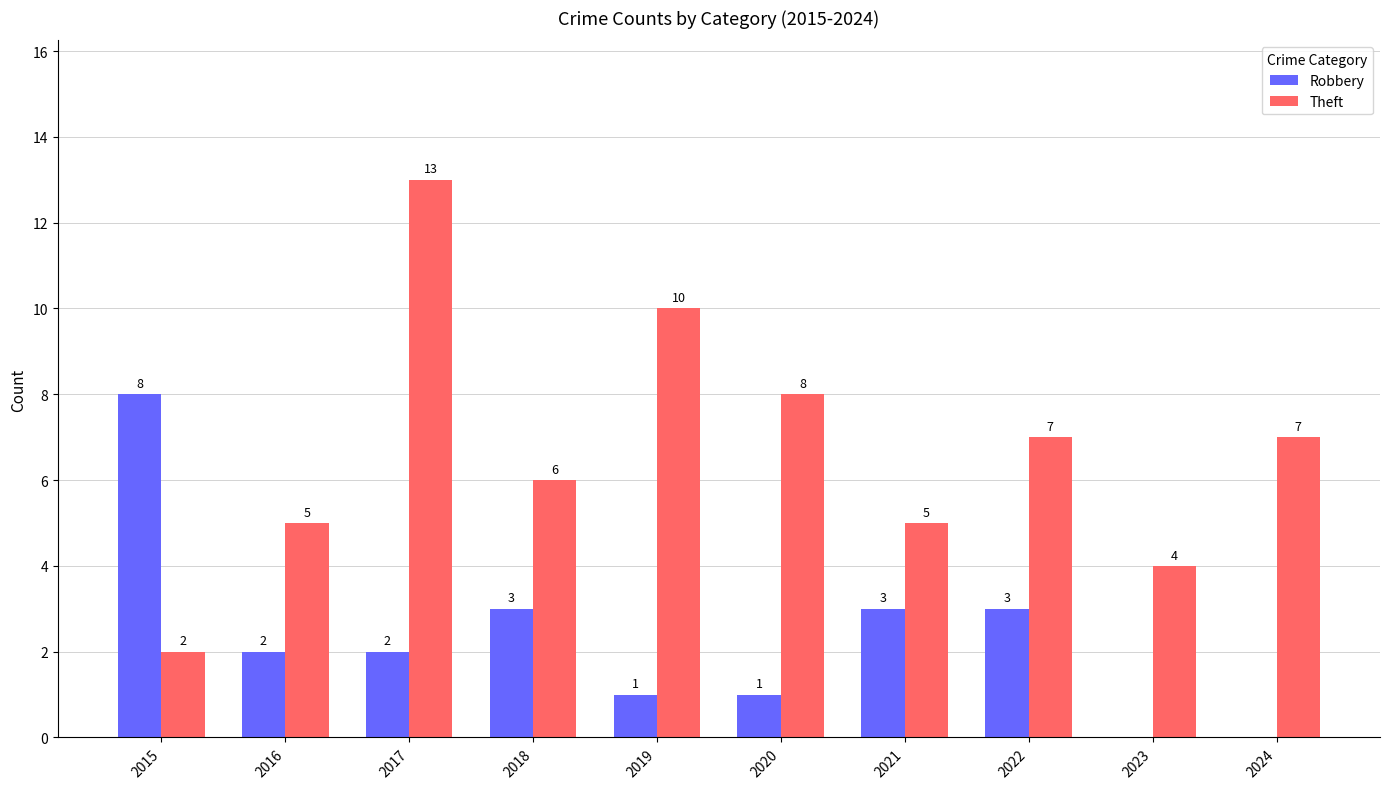

Reading left to right, transcribe all the data shown in this chart.

Robbery: 2015=8	2016=2	2017=2	2018=3	2019=1	2020=1	2021=3	2022=3	2023=0	2024=0
Theft: 2015=2	2016=5	2017=13	2018=6	2019=10	2020=8	2021=5	2022=7	2023=4	2024=7